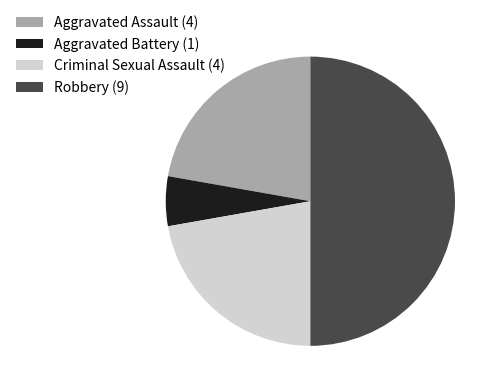

Does Aggravated Battery (1) represent more than half of the total?

No